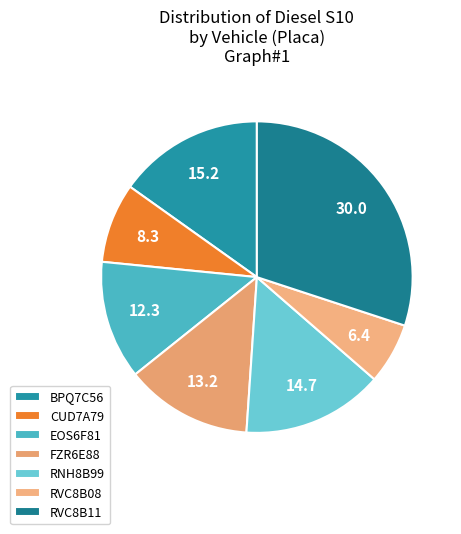

Is CUD7A79 the majority of the pie?

No